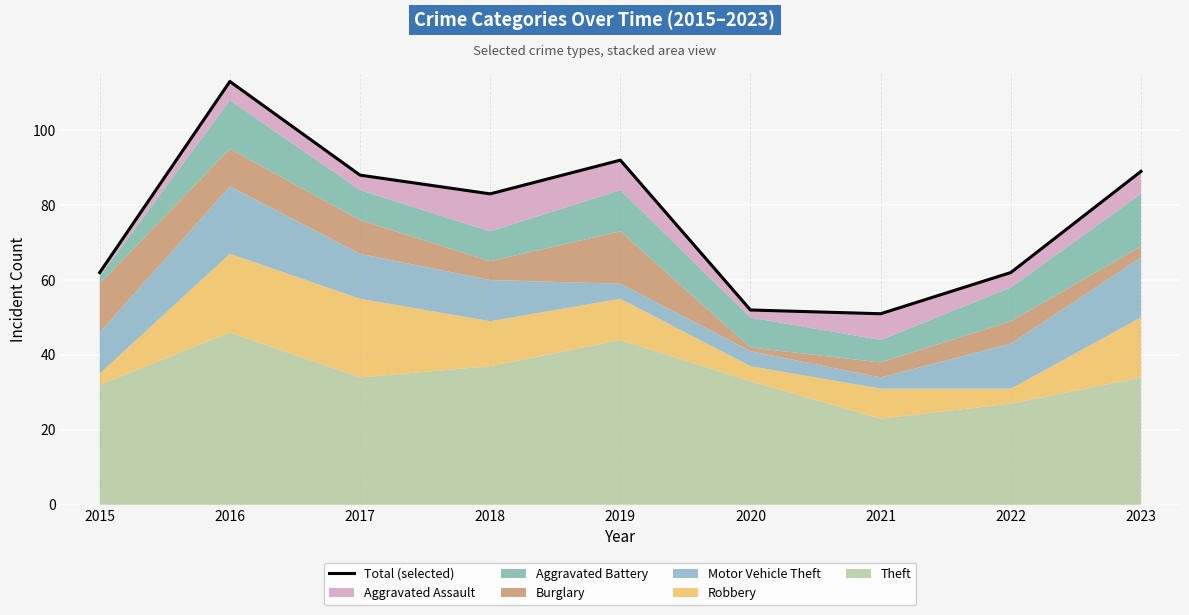

What is the smallest value displayed?

51